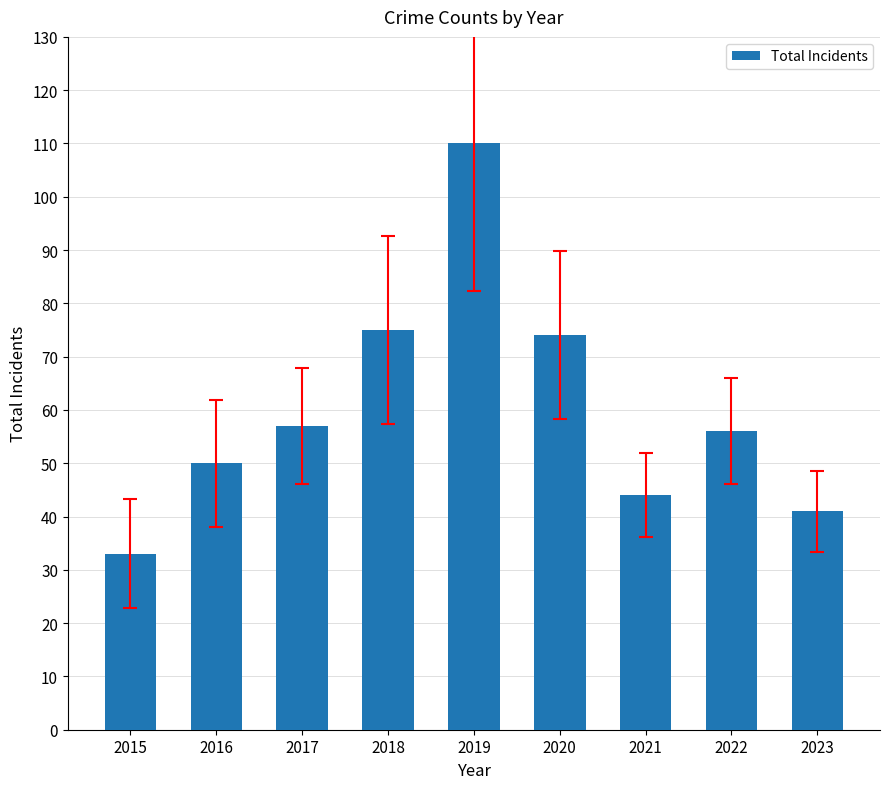

What is the difference between the maximum and second lowest values?

69